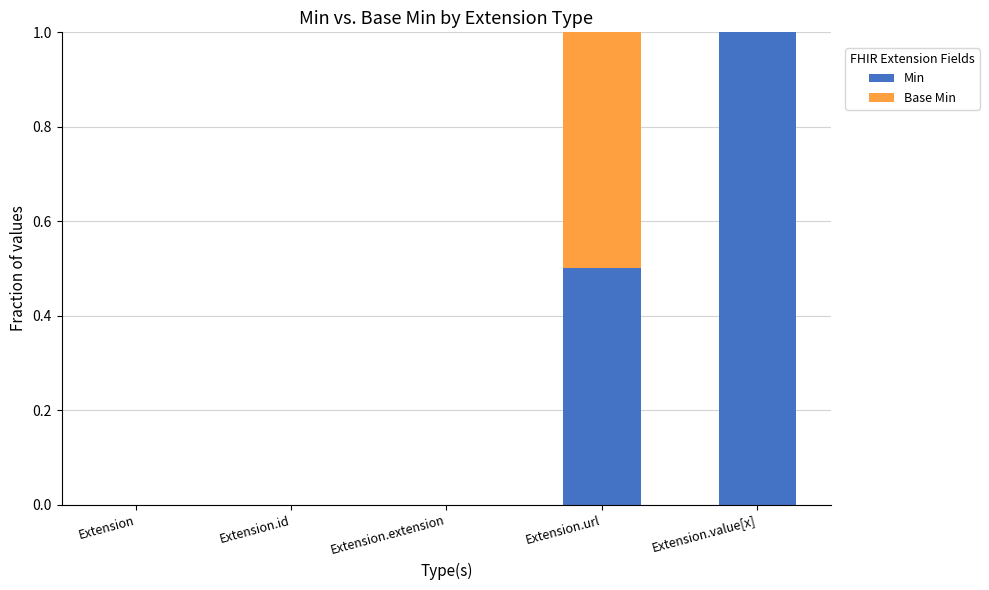

Is it true that Min equals 0.0 at Extension.id?

True